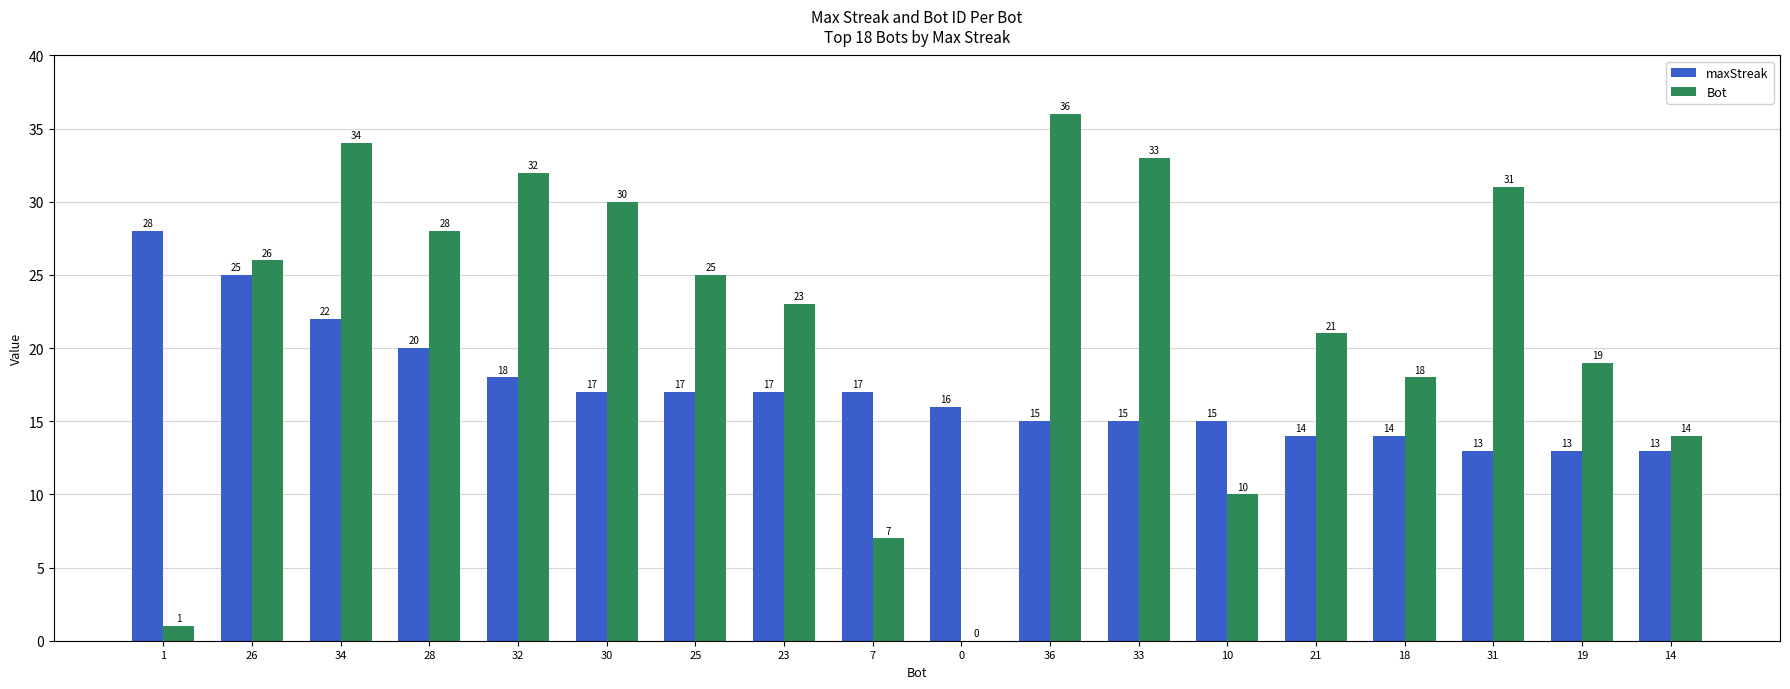

Reading left to right, list all the values displayed in this chart.

maxStreak: 28	25	22	20	18	17	17	17	17	16	15	15	15	14	14	13	13	13
Bot: 1	26	34	28	32	30	25	23	7	0	36	33	10	21	18	31	19	14